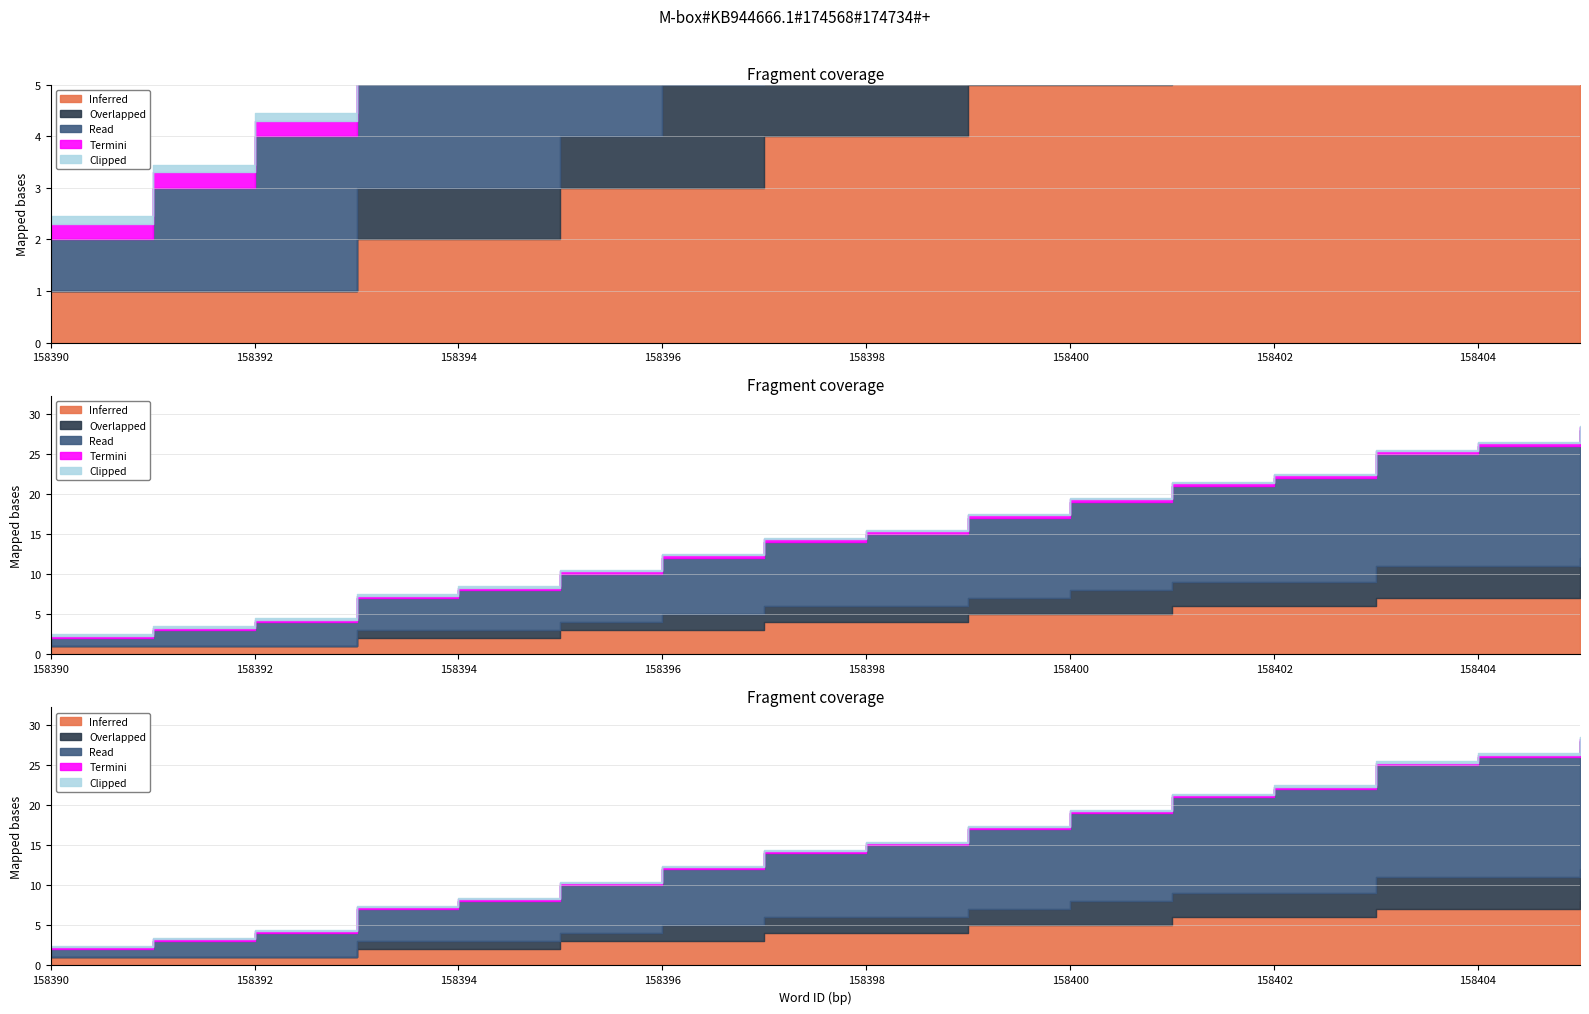

What is the difference between the second highest and minimum values in the Inferred series?

6